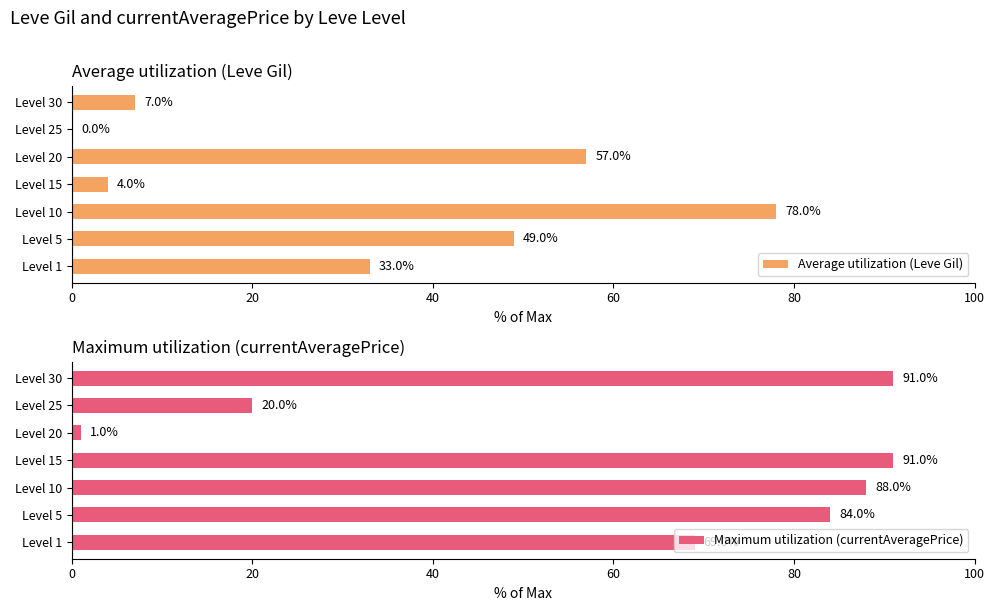

What is the approximate value of Average utilization (Leve Gil) at Level 30?

7.0